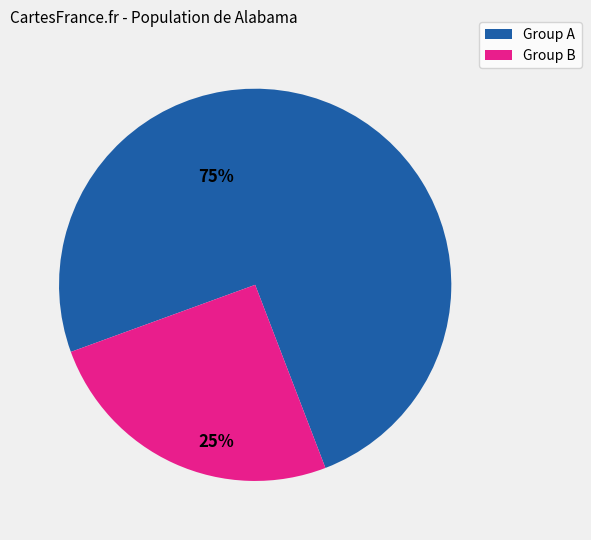

Does any single category account for the majority?

Yes